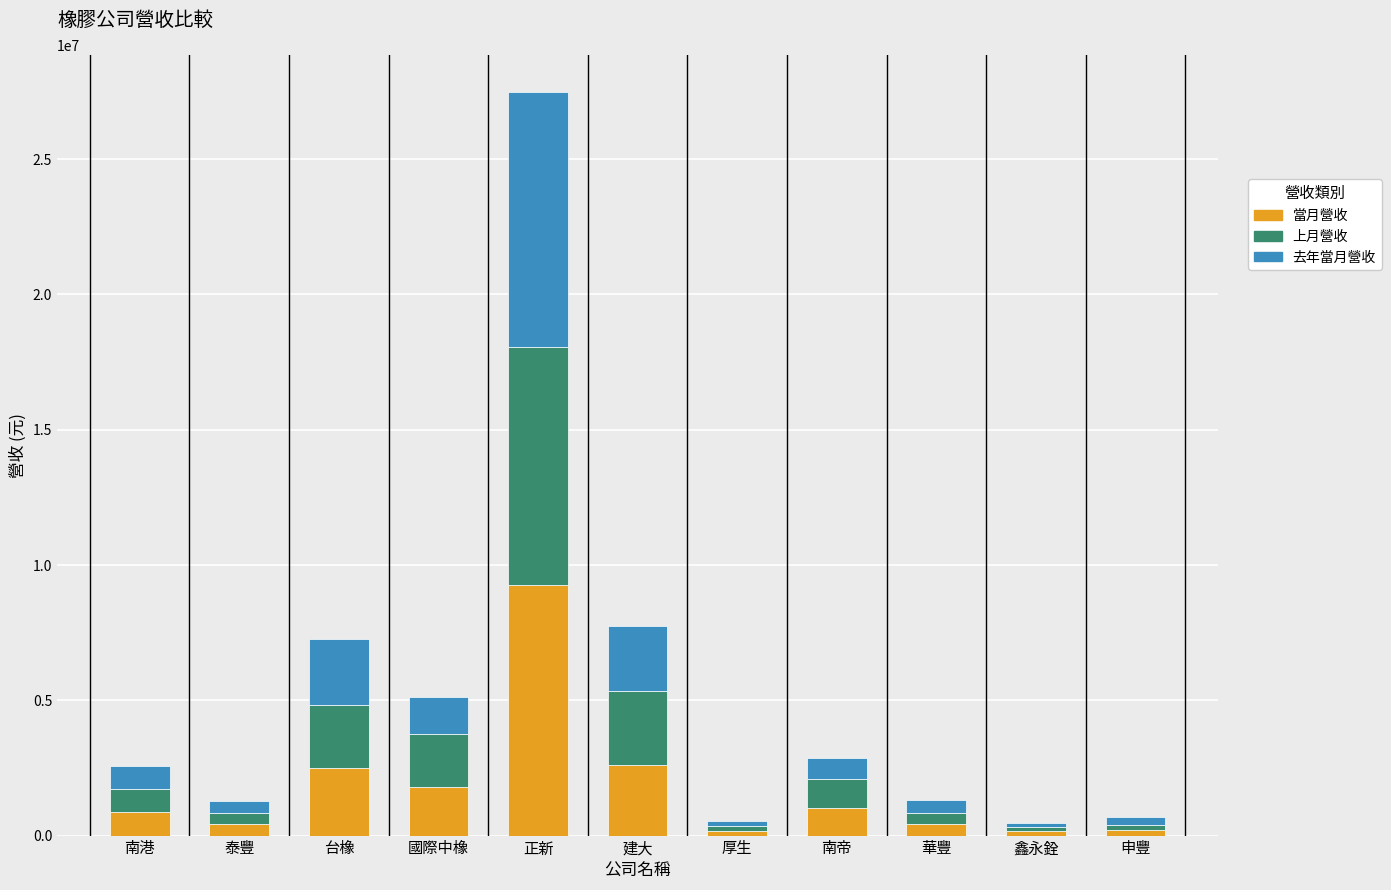

What is the difference between the maximum and minimum values in the 當月營收 series?

9085725